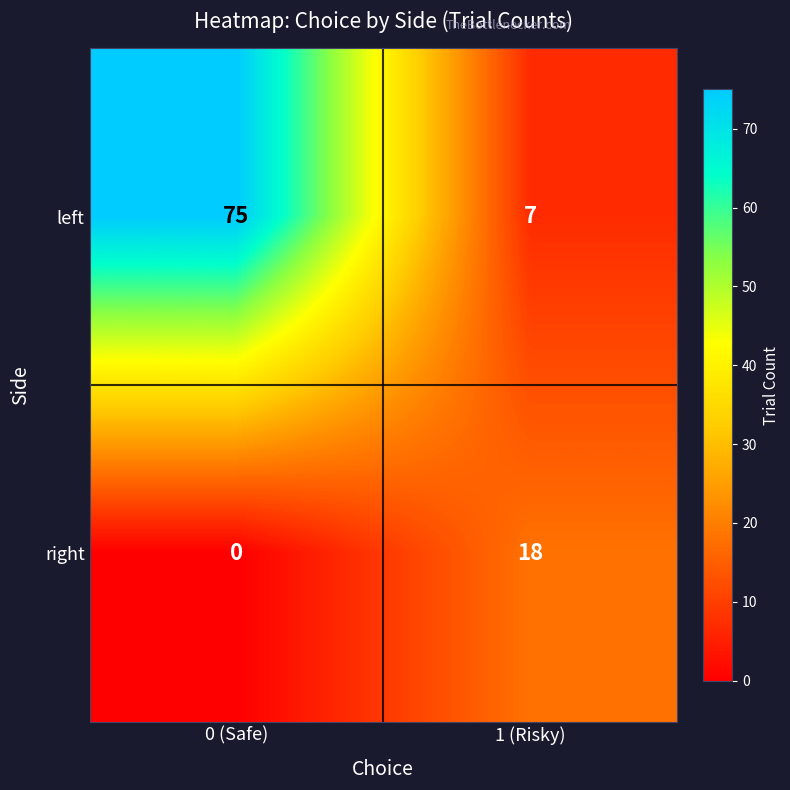

The right series shows 18 at 1 (Risky). True or false?

True